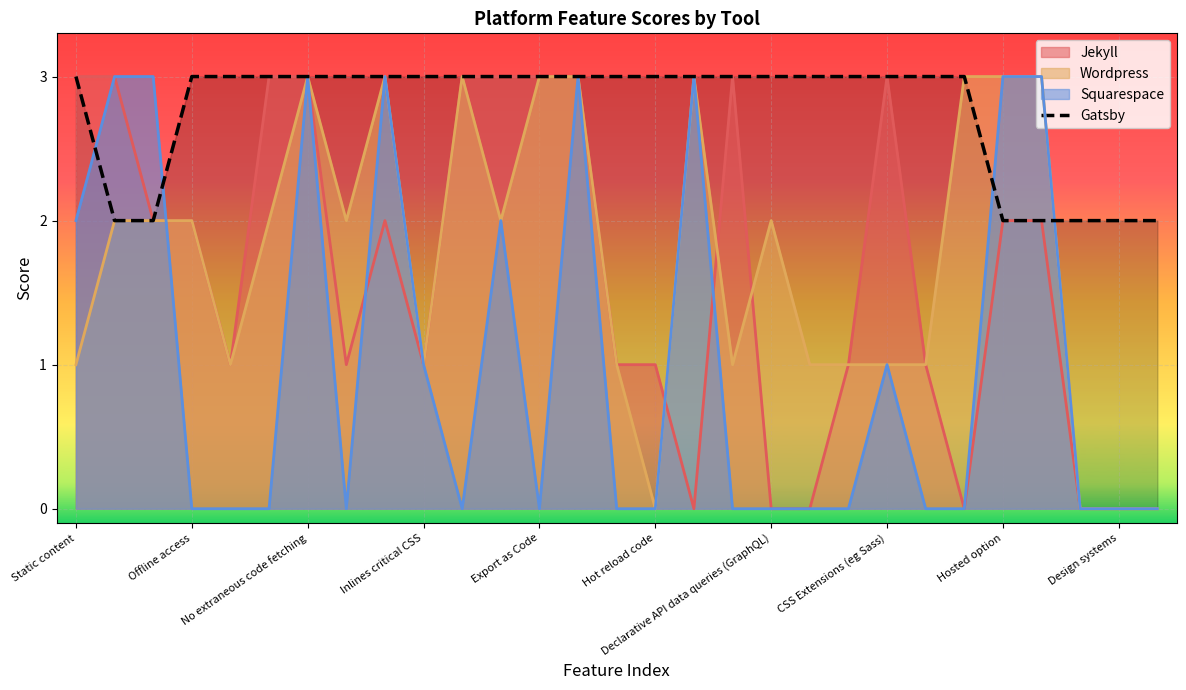

What position from the left is 11?

12